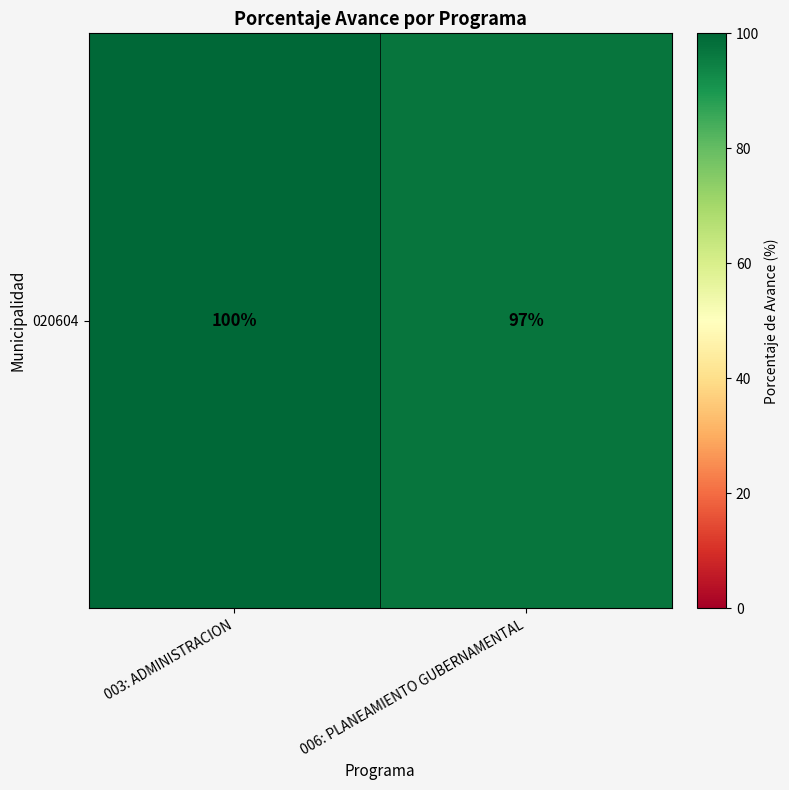

Count the values in the range 97 to 100.

2